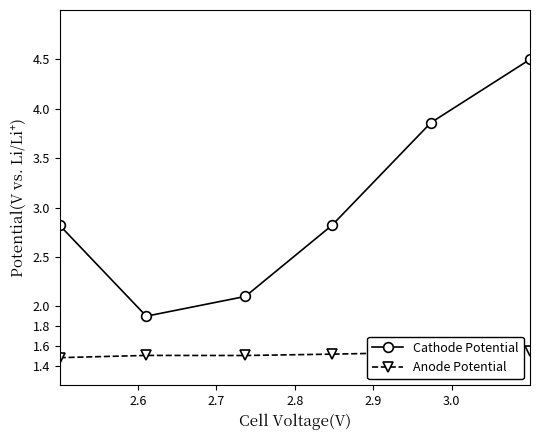

Rank the series by their maximum value, from lowest to highest.

Anode Potential, Cathode Potential